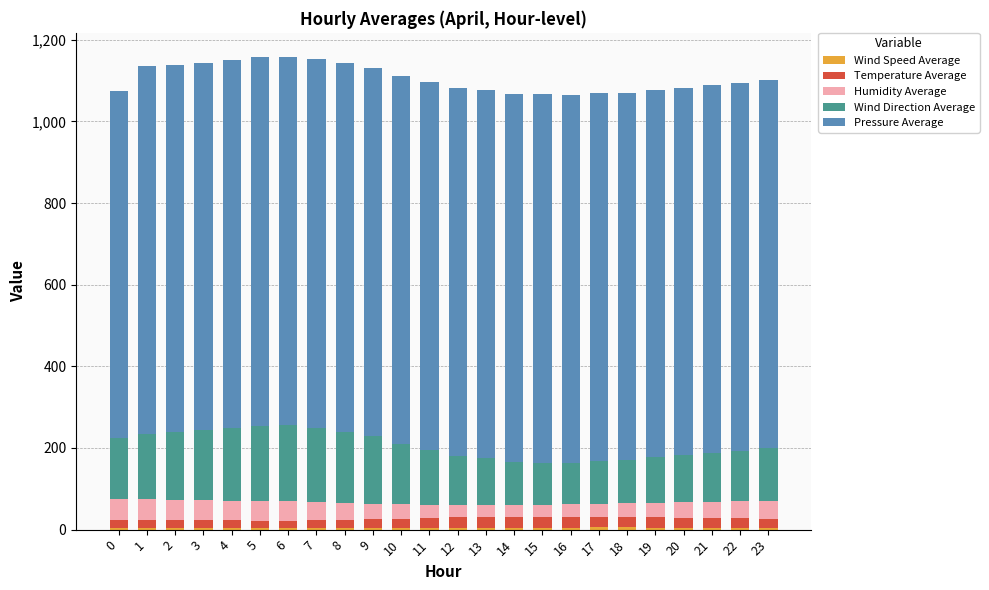

Are the bars grouped side by side (vs. stacked)?

No